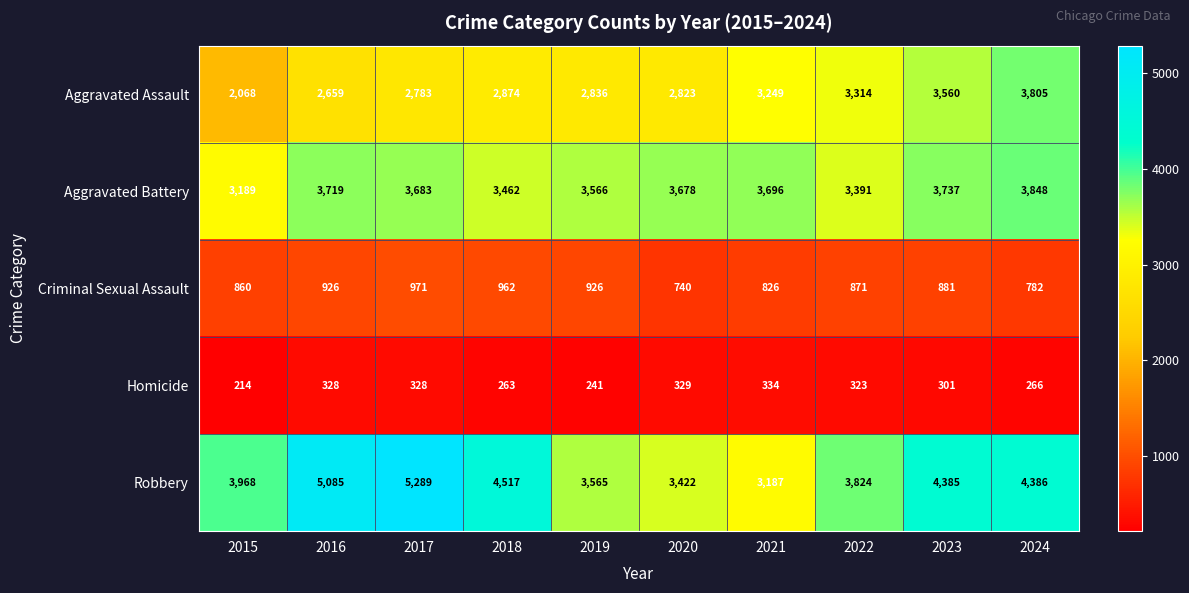

How many distinct data groups are displayed?

5